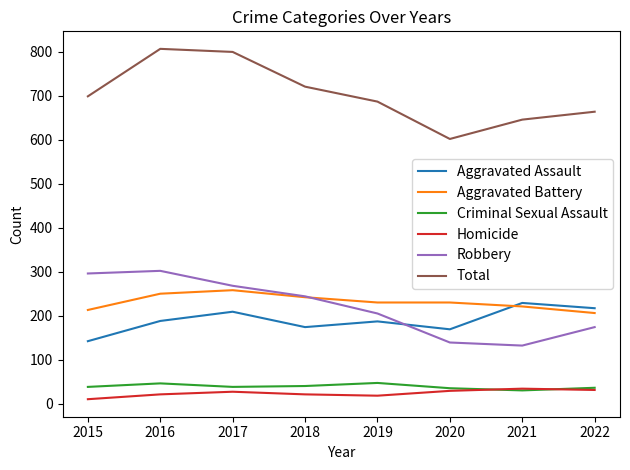

Which series has the widest spread of values?

Total